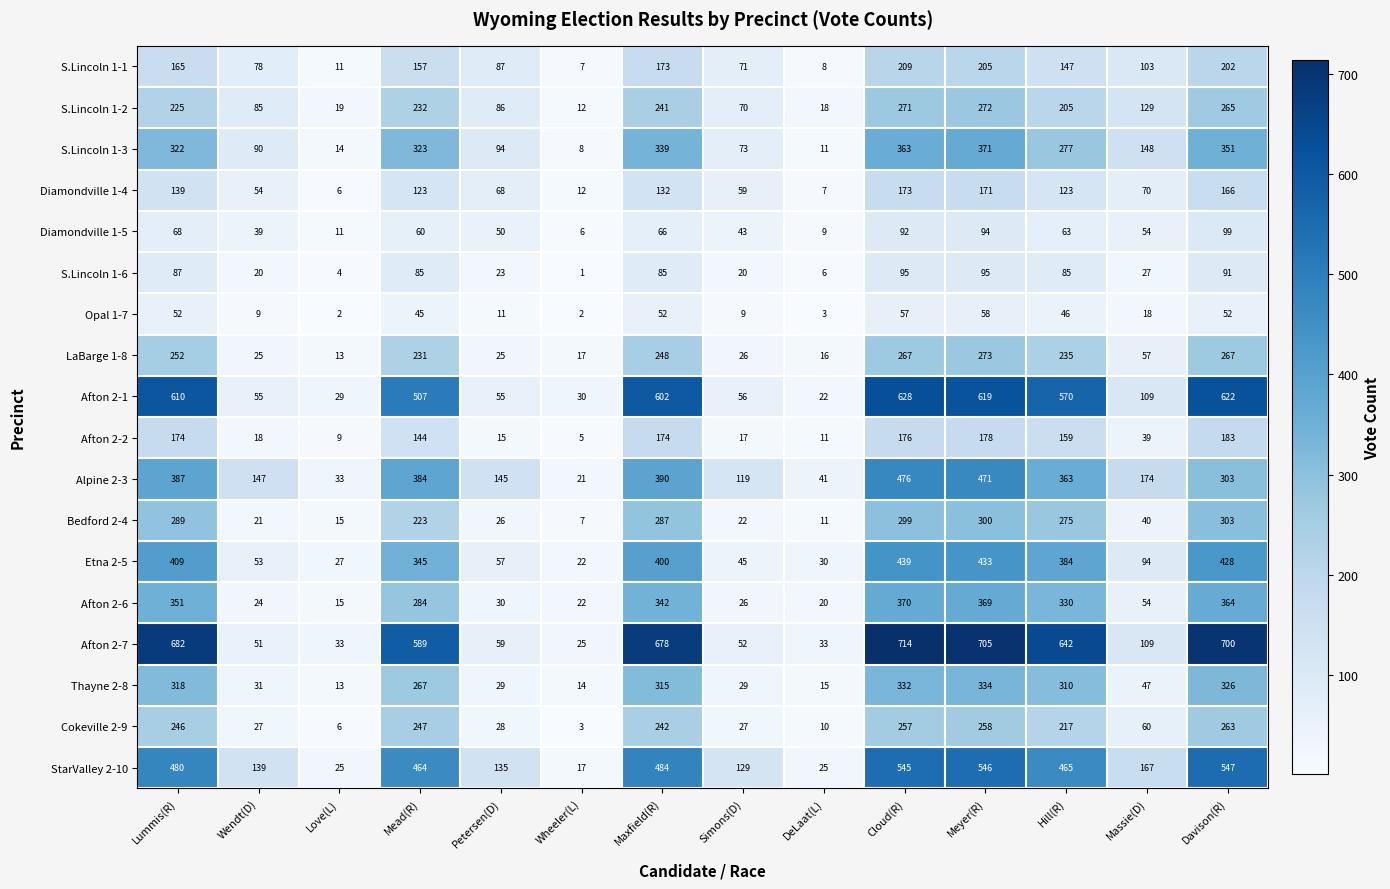

How many data points does each series have?

14